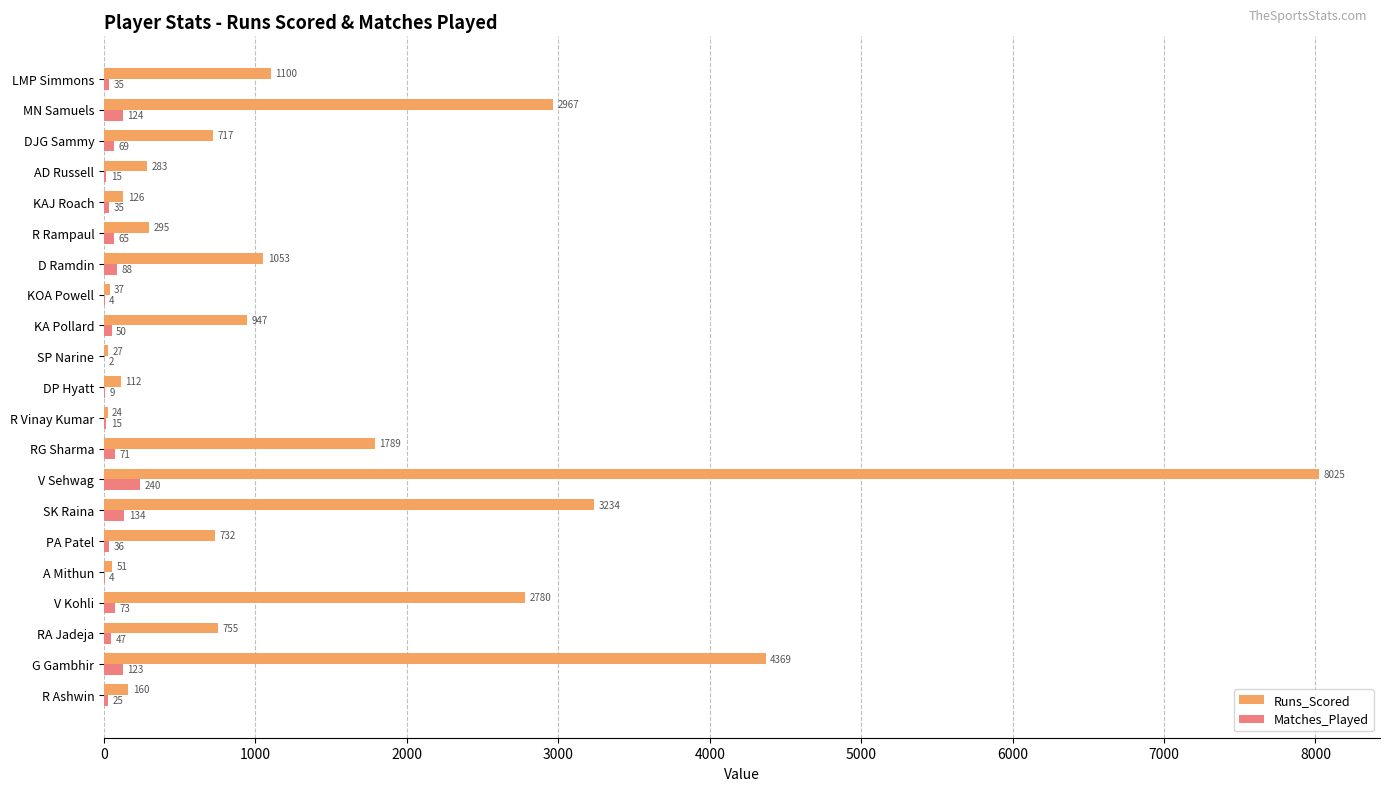

What is the highest value of the Matches_Played series?

240